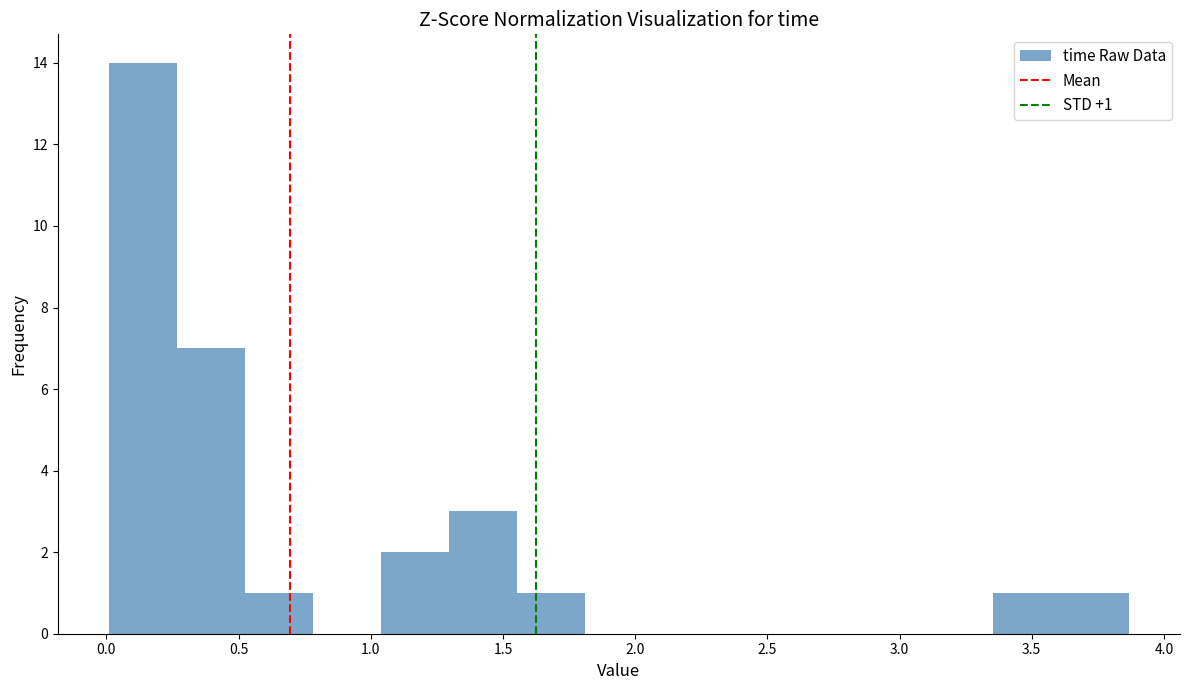

Over which range of the x-axis is the bar tallest?

0.00 to 0.25